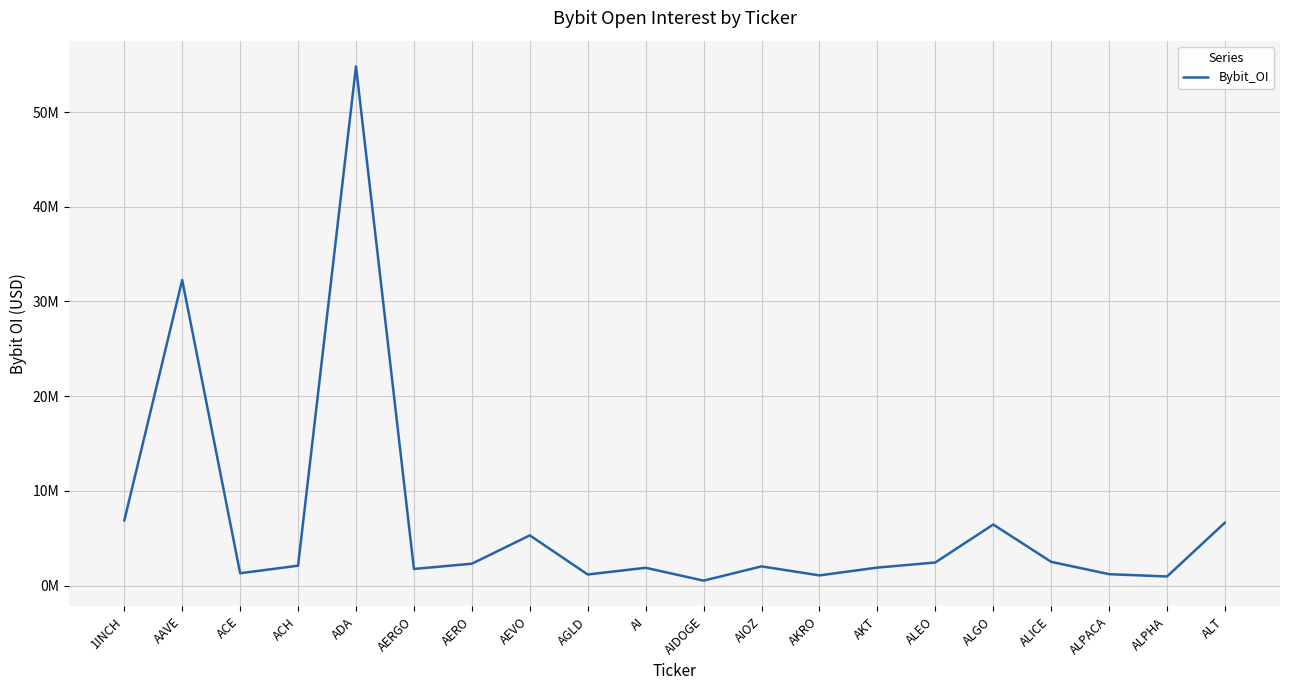

What is the greatest value displayed?

54823152